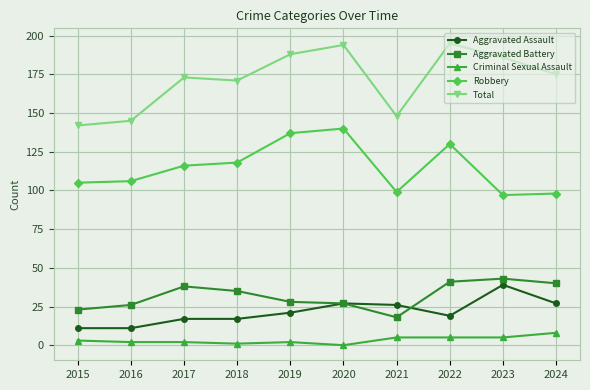

Which category has the highest value in the Aggravated Assault series?

2023